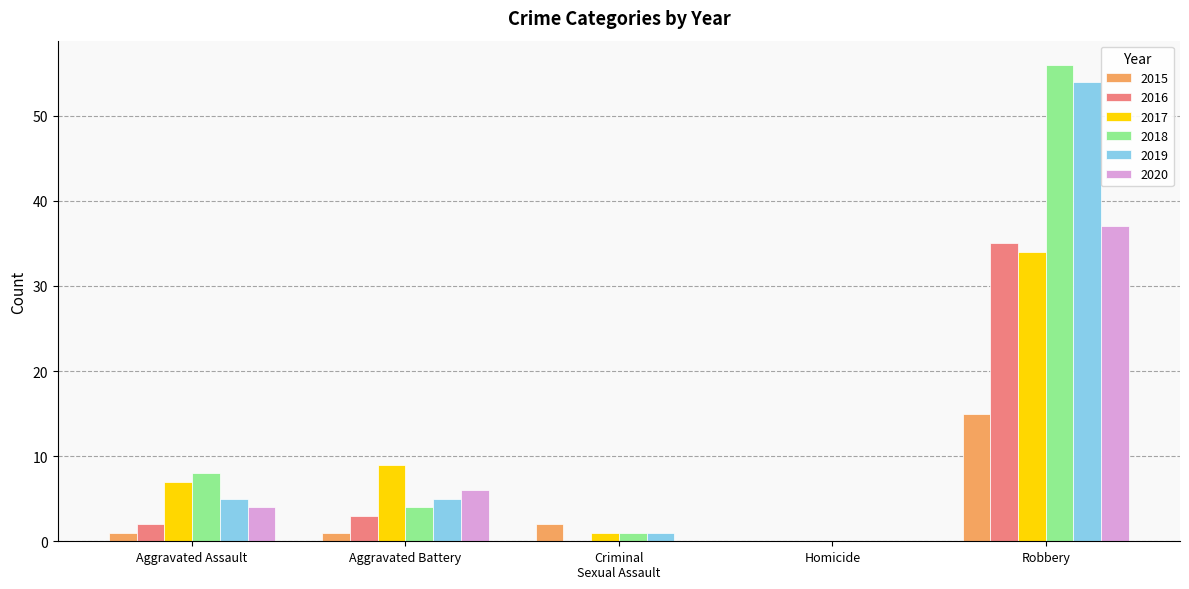

Which category has the highest value in the 2018 series?

Robbery